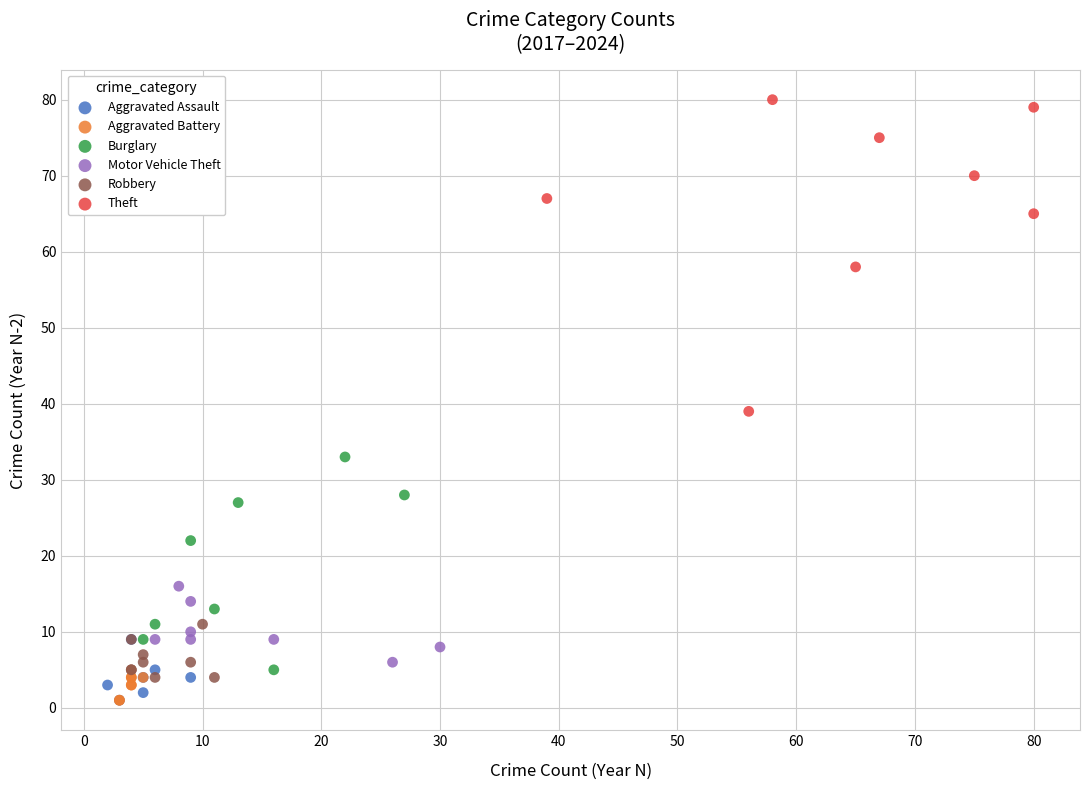

What are all the series names shown in the legend?

Aggravated Assault, Aggravated Battery, Burglary, Motor Vehicle Theft, Robbery, Theft